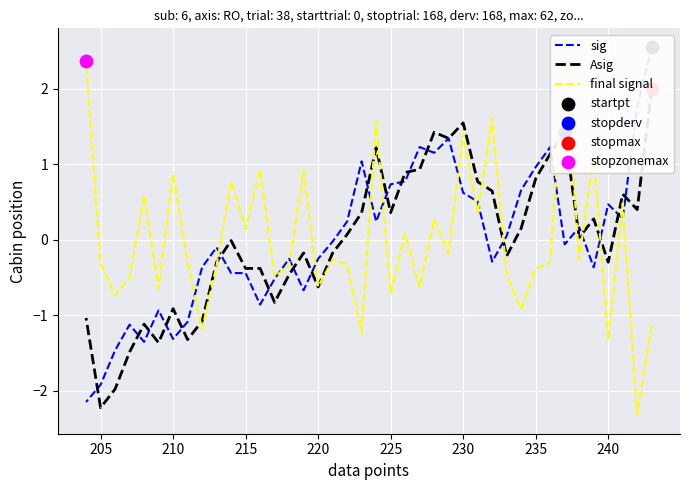

At which category is the sum across all series the highest?

230